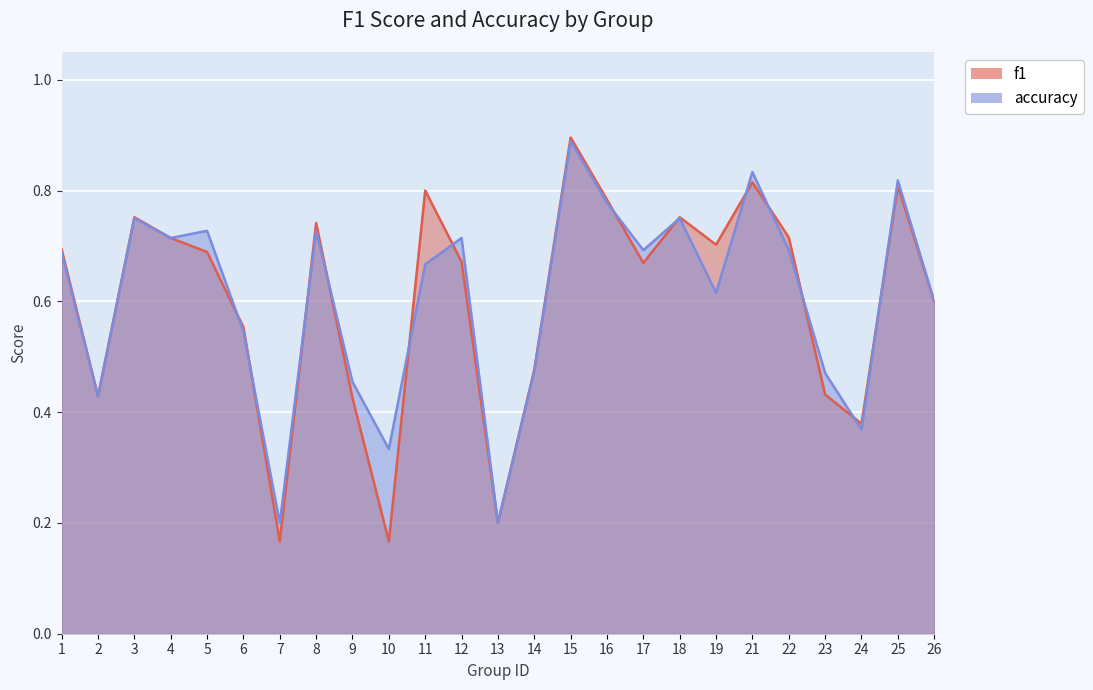

Reading right to left, what are all the values shown in this chart?

f1: 26=0.6	25=0.8	24=0.4	23=0.4	22=0.7	21=0.8	19=0.7	18=0.8	17=0.7	16=0.8	15=0.9	14=0.5	13=0.2	12=0.7	11=0.8	10=0.2	9=0.4	8=0.7	7=0.2	6=0.6	5=0.7	4=0.7	3=0.8	2=0.4	1=0.7
accuracy: 26=0.6	25=0.8	24=0.4	23=0.5	22=0.7	21=0.8	19=0.6	18=0.8	17=0.7	16=0.8	15=0.9	14=0.5	13=0.2	12=0.7	11=0.7	10=0.3	9=0.5	8=0.7	7=0.2	6=0.5	5=0.7	4=0.7	3=0.8	2=0.4	1=0.7